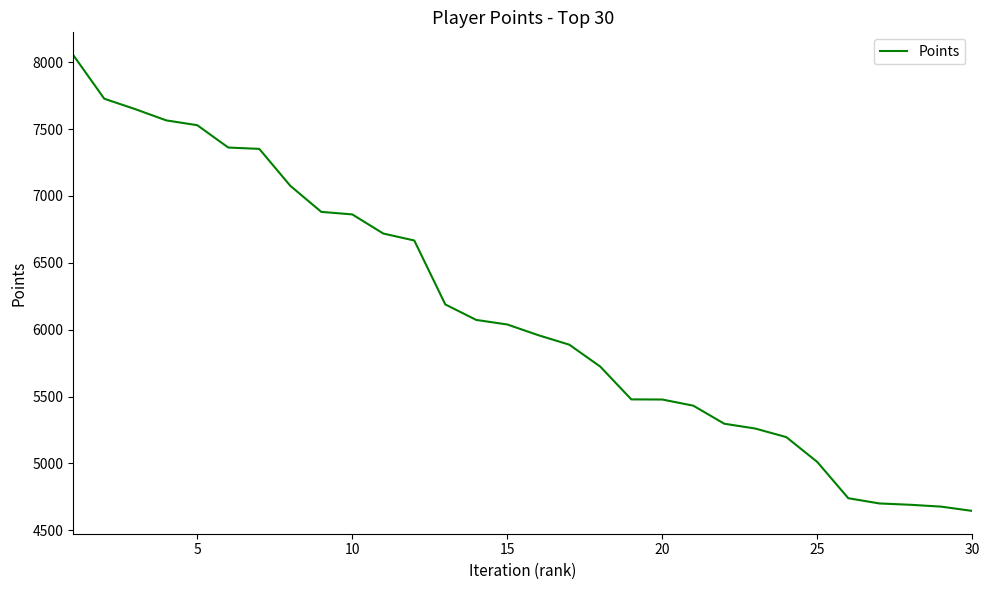

What is the maximum value shown in the chart?

8053